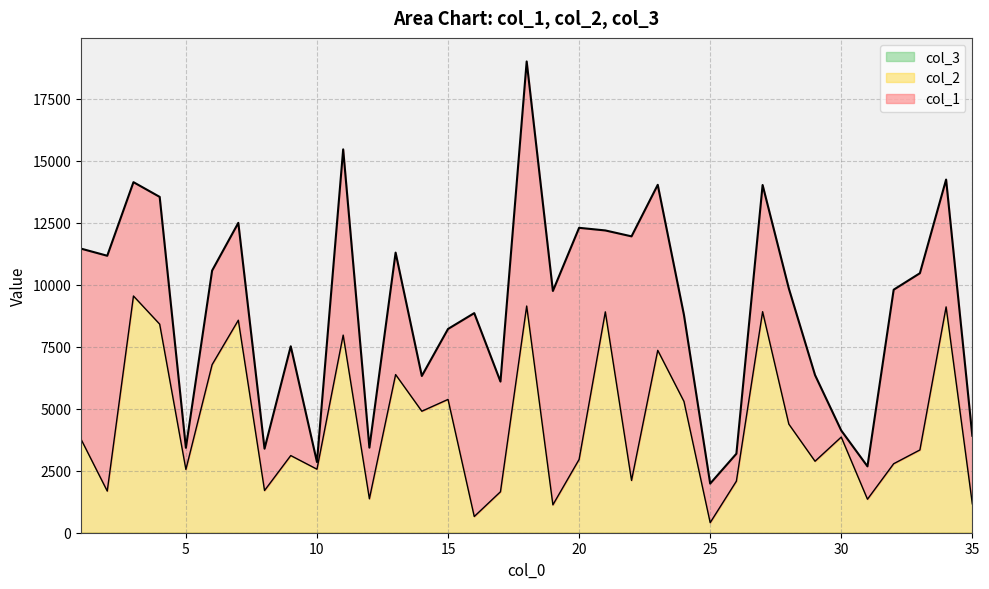

What is the value of the col_3 point at the 20th from the left?

1